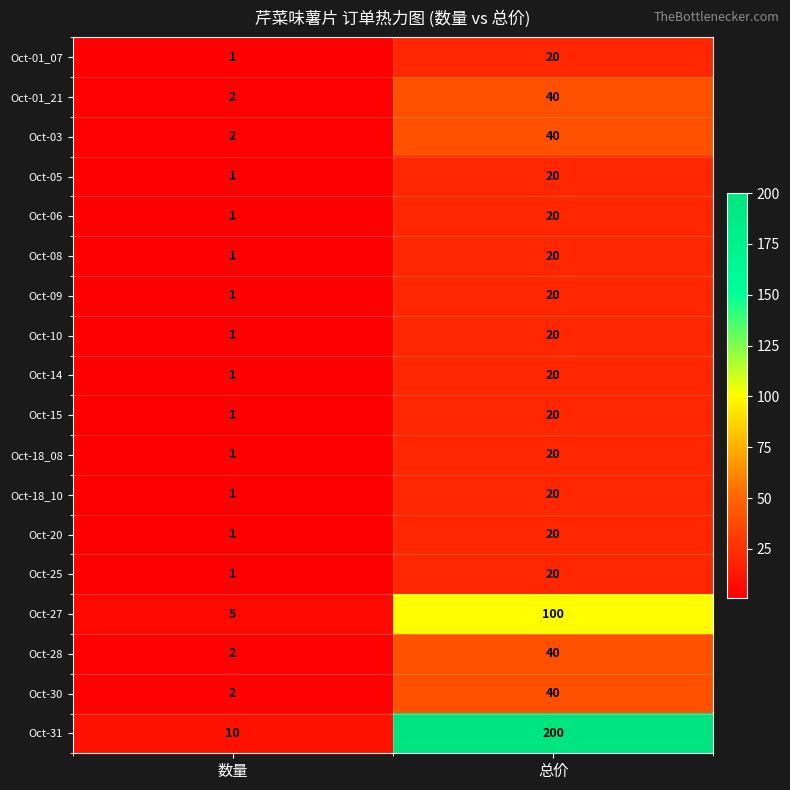

How many categories are shown in the chart?

2